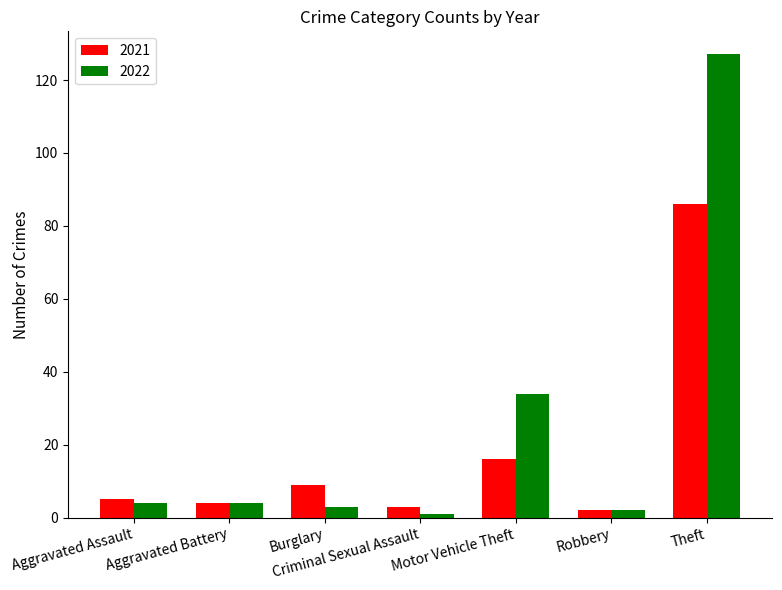

What position from the right is Aggravated Battery?

6